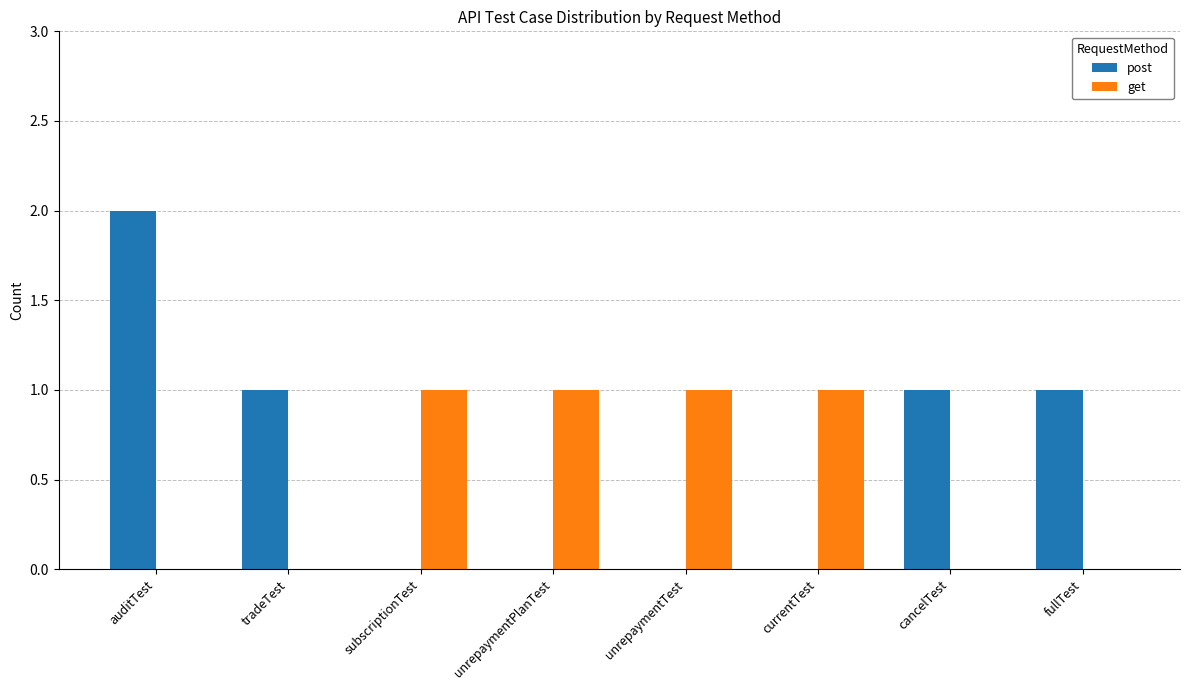

How many groups of bars are there?

8